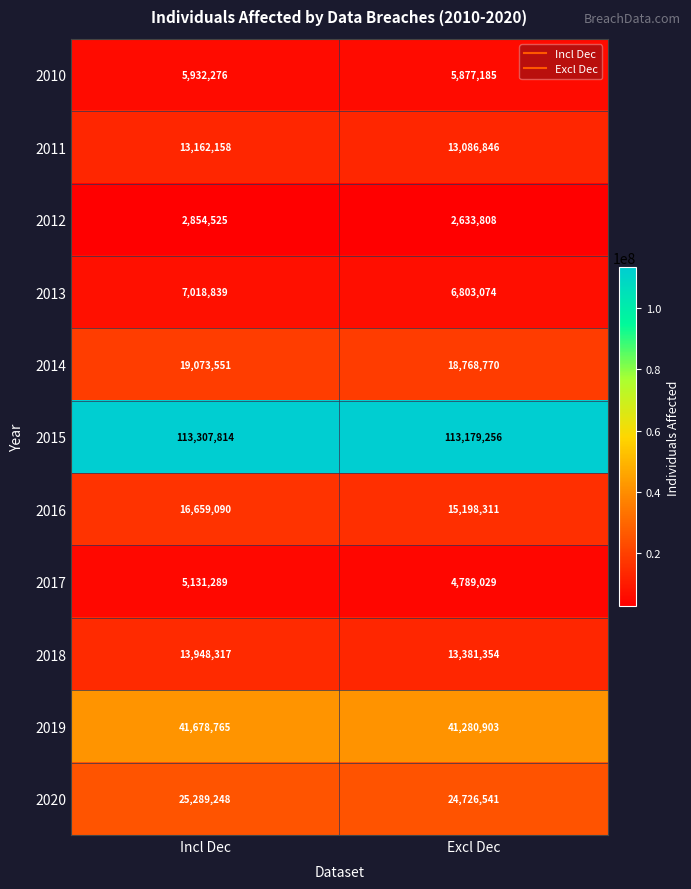

List the series in order of their peak value, lowest first.

2012, 2017, 2010, 2013, 2011, 2018, 2016, 2014, 2020, 2019, 2015